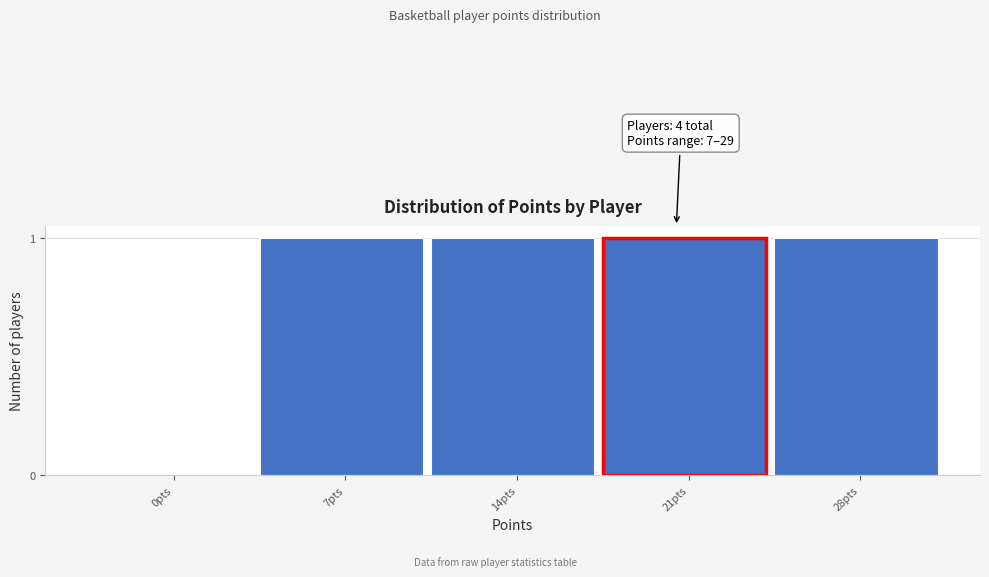

Reading left to right, extract all data points from this chart.

0pts=0	7pts=1	14pts=1	21pts=1	28pts=1